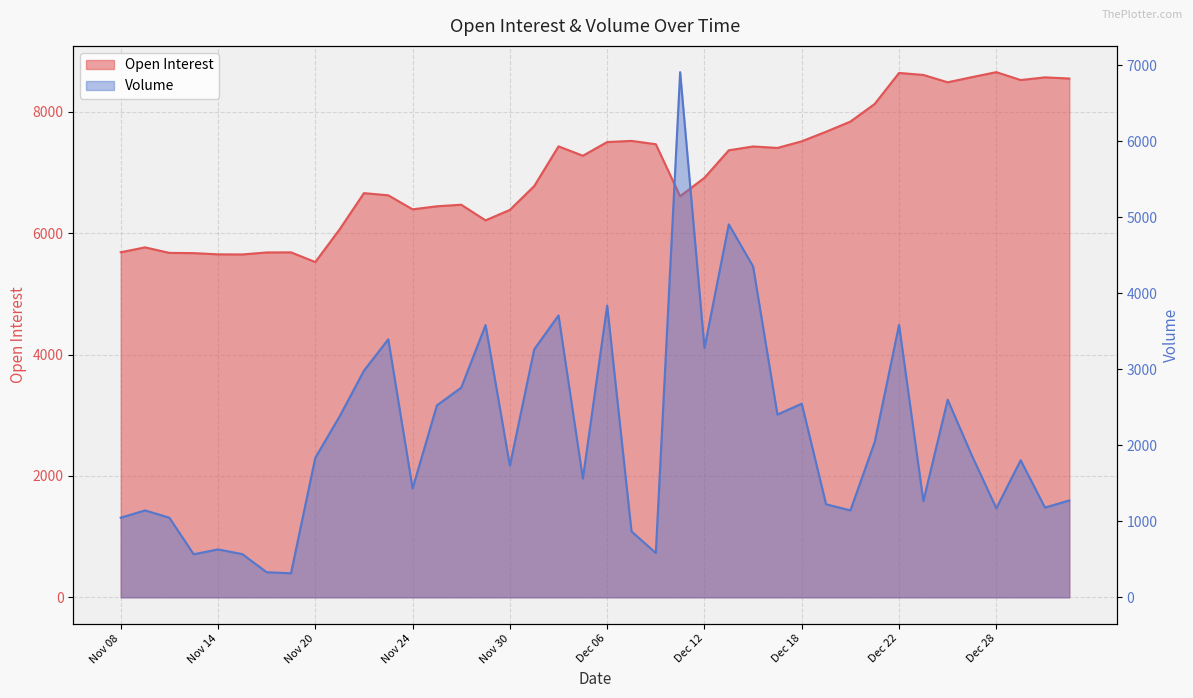

Does the chart display data point markers on the line(s)?

No